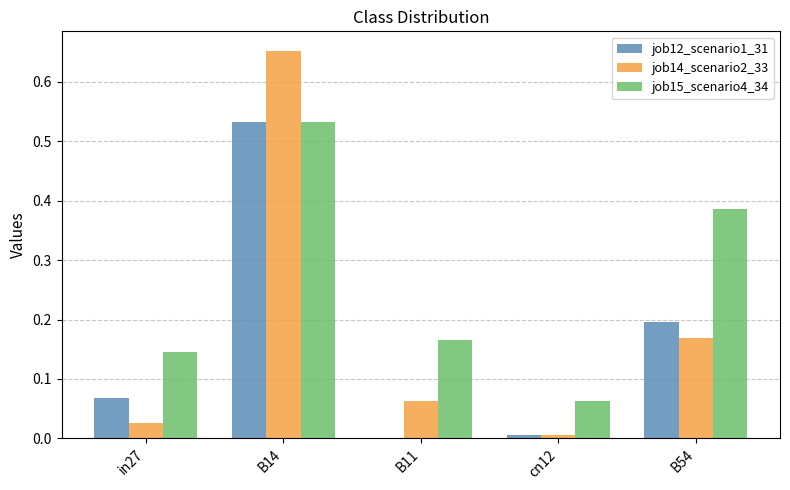

What are all the series names shown in the legend?

job12_scenario1_31, job14_scenario2_33, job15_scenario4_34